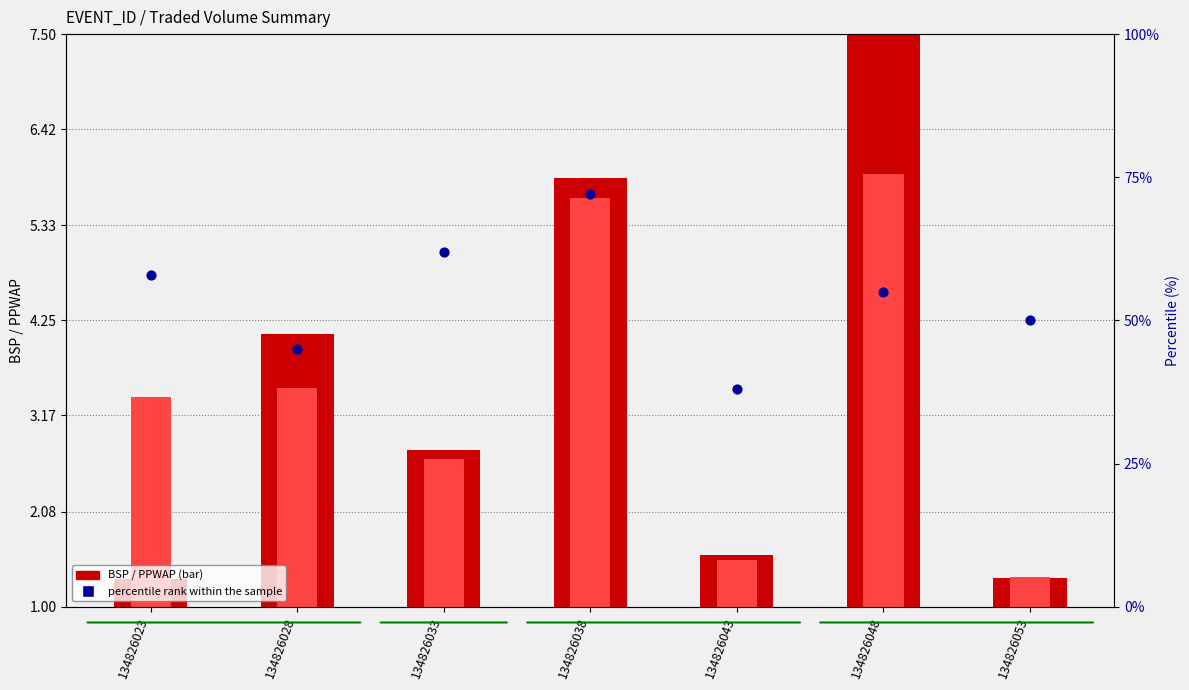

What is the total value across all series at 134826043?

41.1